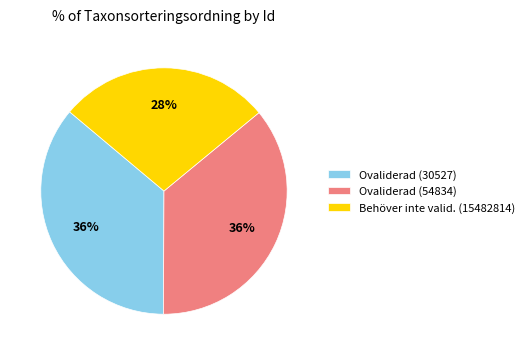

Does Ovaliderad (54834) represent more than half of the total?

No